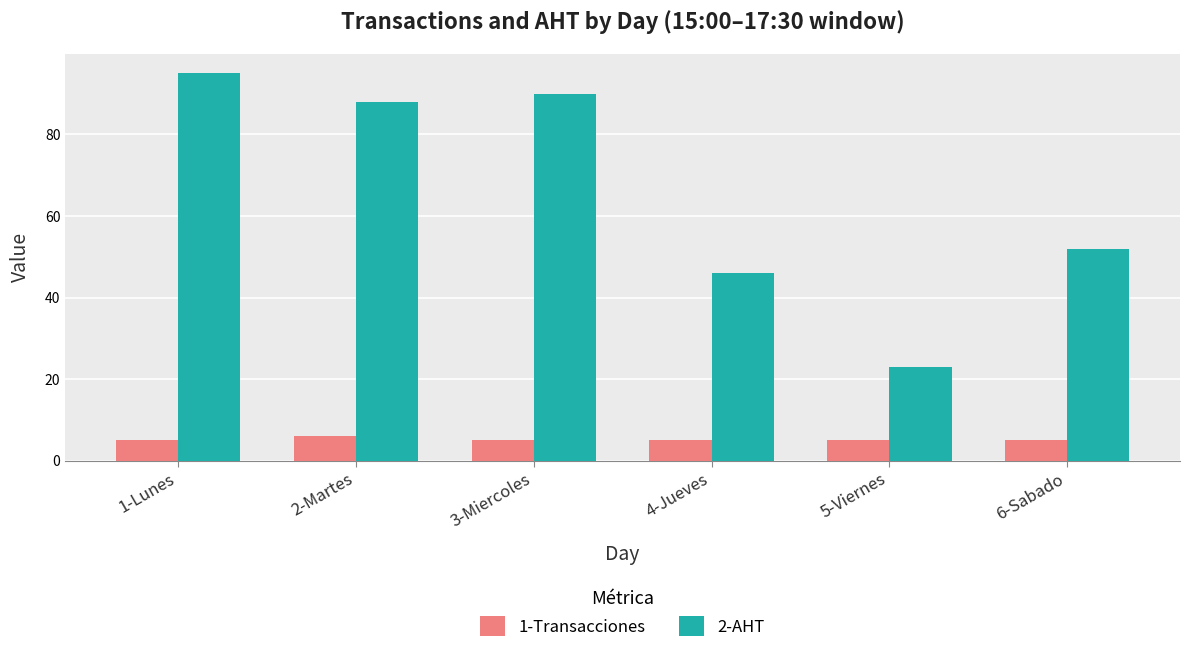

Reading left to right, what are all the values shown in this chart?

1-Transacciones: 1-Lunes=5	2-Martes=6	3-Miercoles=5	4-Jueves=5	5-Viernes=5	6-Sabado=5
2-AHT: 1-Lunes=95	2-Martes=88	3-Miercoles=90	4-Jueves=46	5-Viernes=23	6-Sabado=52